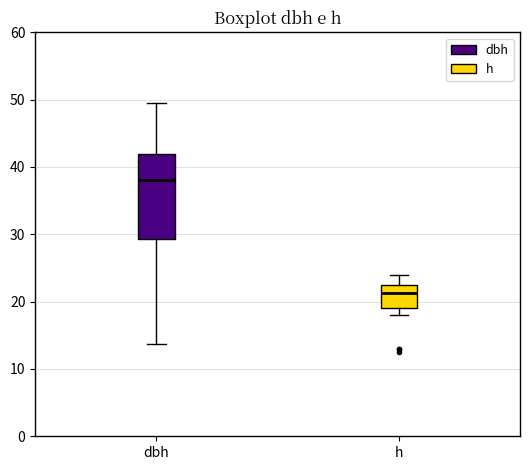

Reading left to right, transcribe this box plot: for each box, give where its median line is, the range the box spans, and where its two whiskers end, as read against the y-axis. The values are not printed on the chart, so give them approximately, as read against the axis.

dbh: median 38, box 29 to 42, whiskers 14 to 49
h: median 21, box 19 to 23, whiskers 18 to 24